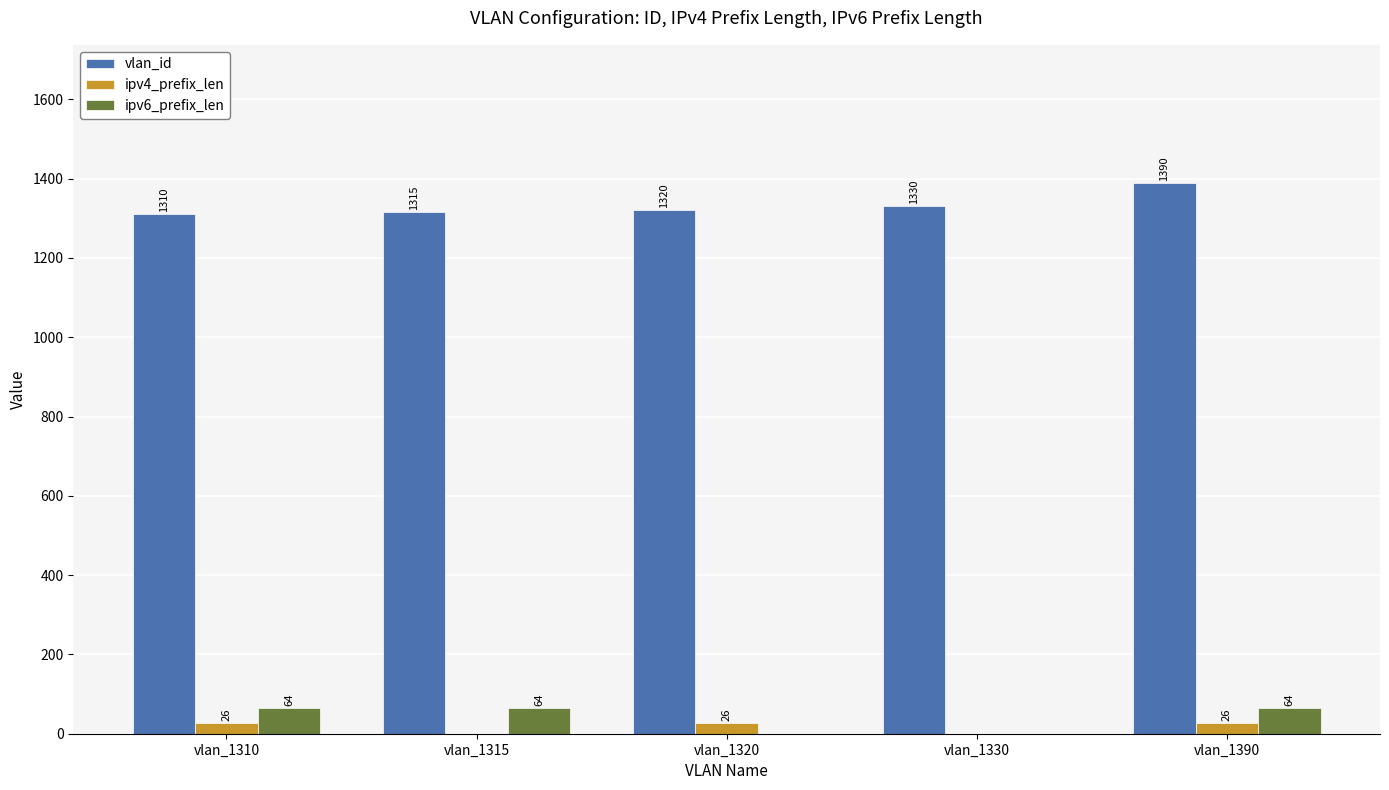

How many data points does each series have?

5